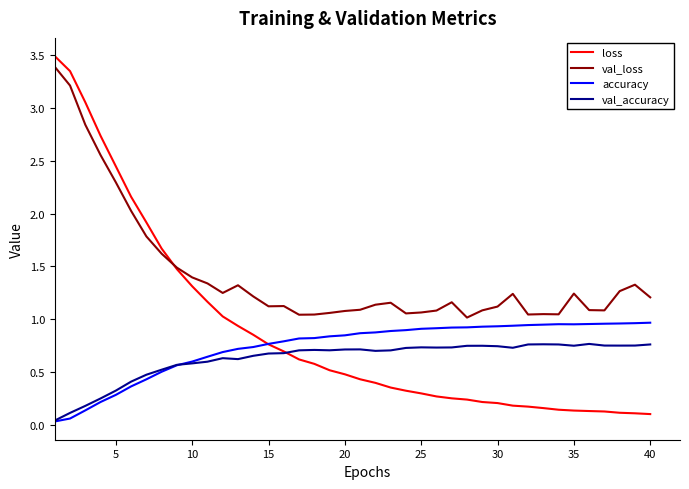

What is the maximum value for loss?

3.5